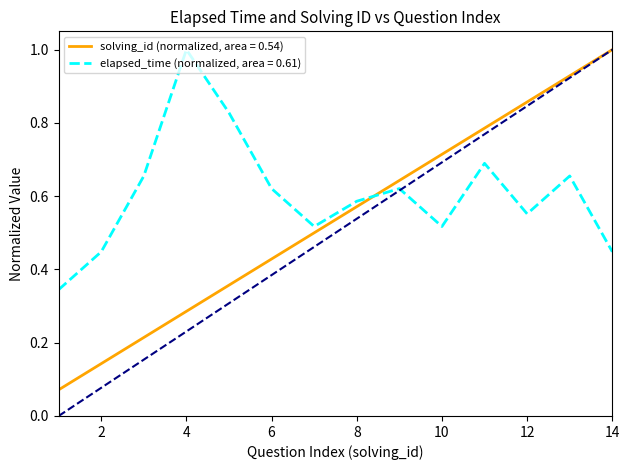

What is the highest value of the elapsed_time (normalized, area = 0.61) series?

1.0